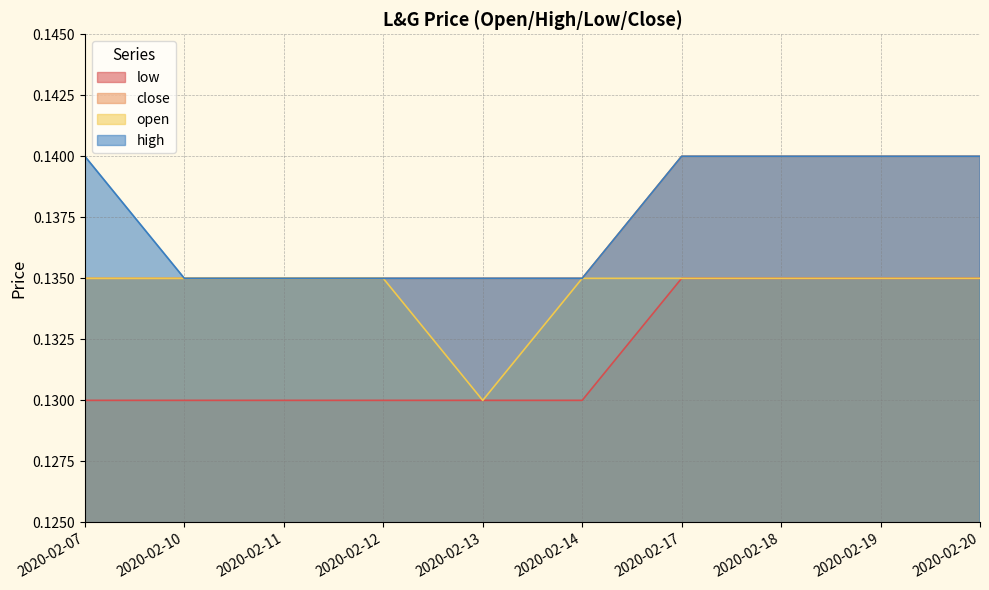

What is the maximum value for high?

0.1